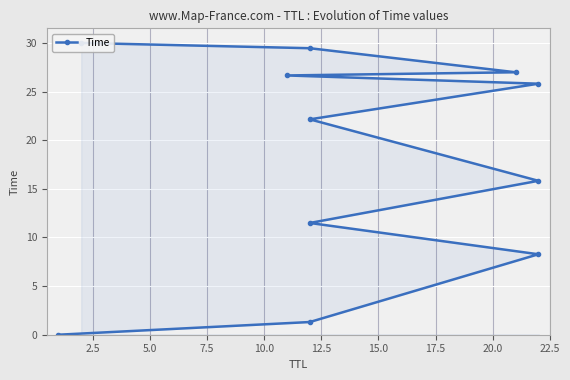

What is the maximum value shown in the chart?

30.0